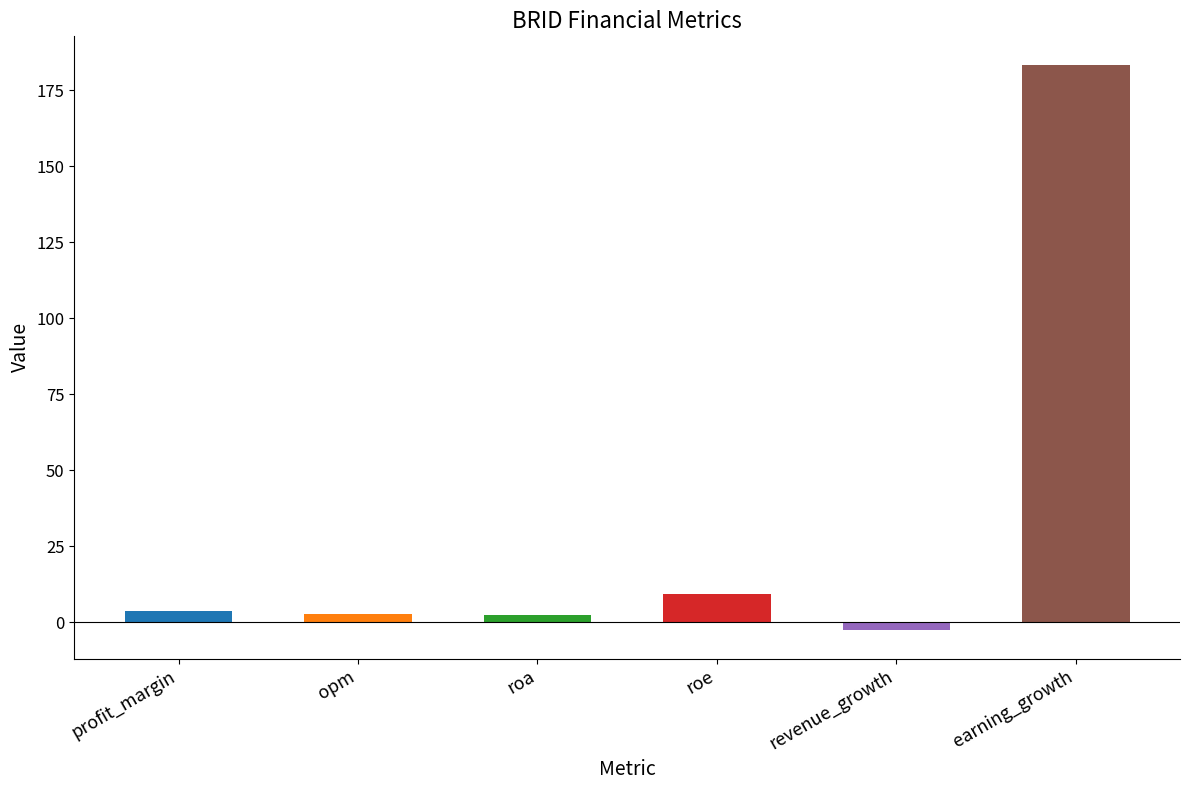

What is the difference between the values at profit_margin and earning_growth?

180.0